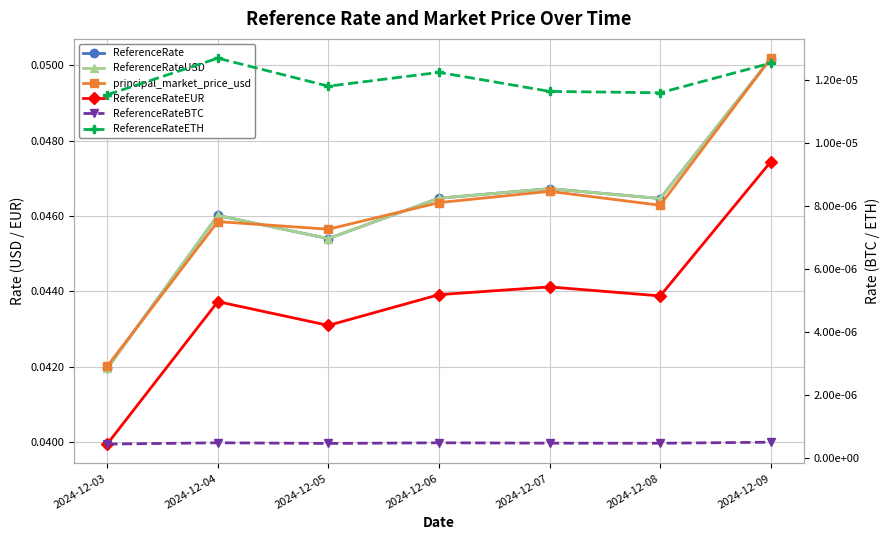

List the series in order of their peak value, lowest first.

ReferenceRateBTC, ReferenceRateETH, ReferenceRateEUR, ReferenceRate, ReferenceRateUSD, principal_market_price_usd